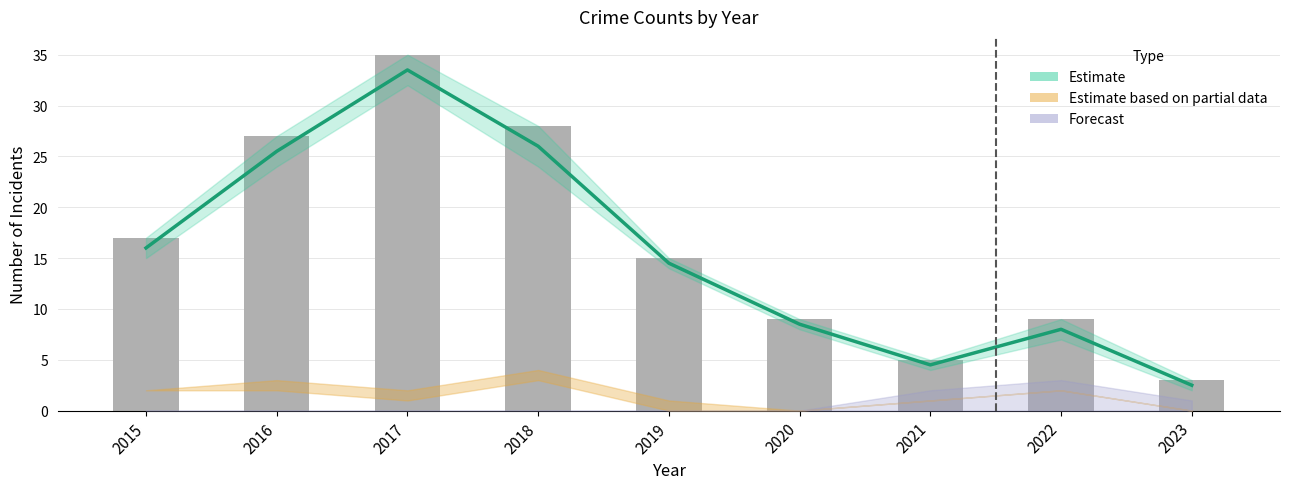

The value of Total at 2021 is 7. True or false?

False